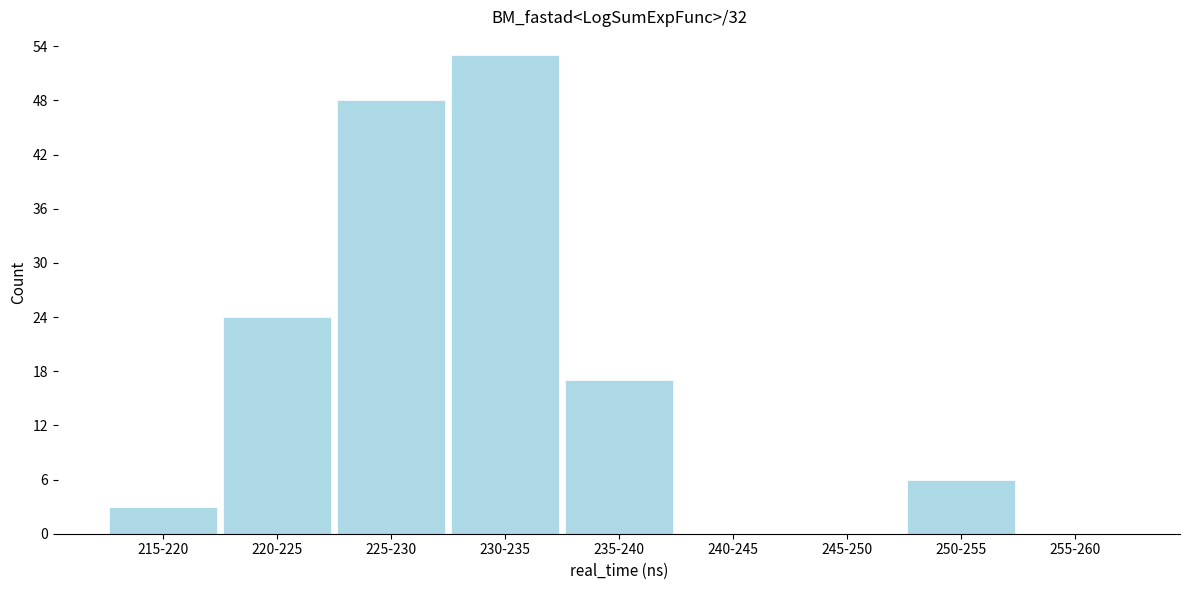

Reading right to left, what are all the values shown in this chart?

255-260=0	250-255=6	245-250=0	240-245=0	235-240=17	230-235=53	225-230=48	220-225=24	215-220=3